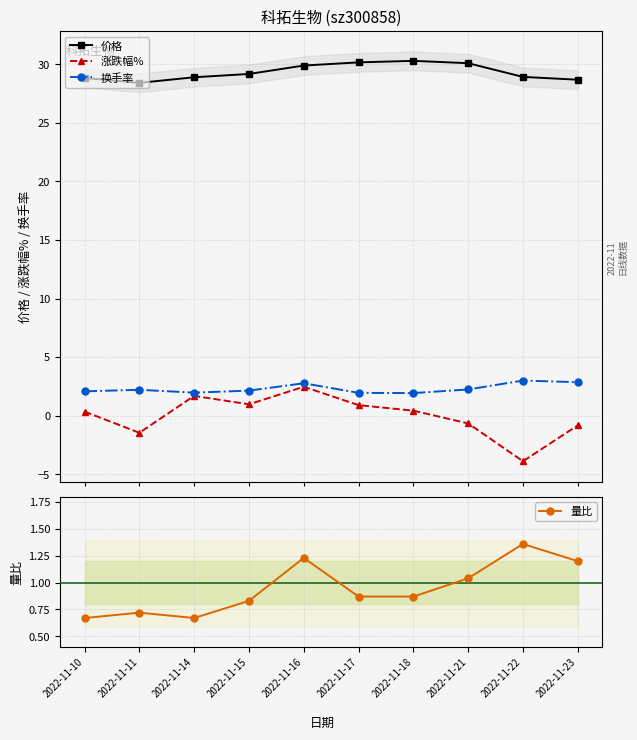

What are all the series names shown in the legend?

价格, 涨跌幅%, 换手率, 量比